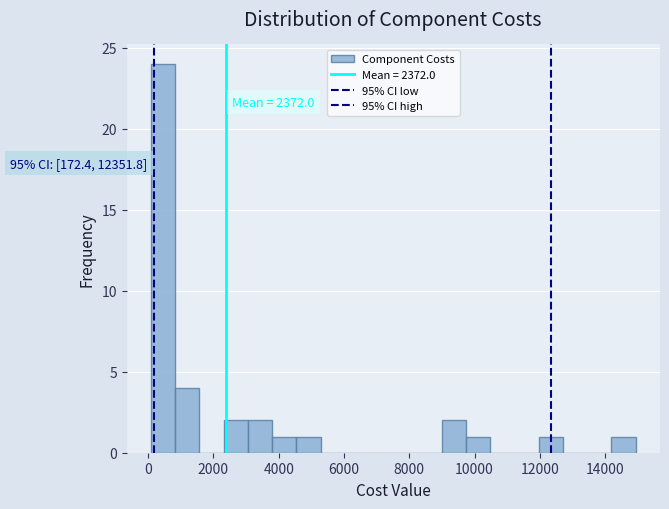

Read against the x-axis, roughly where is the centre of the tallest bar?

400